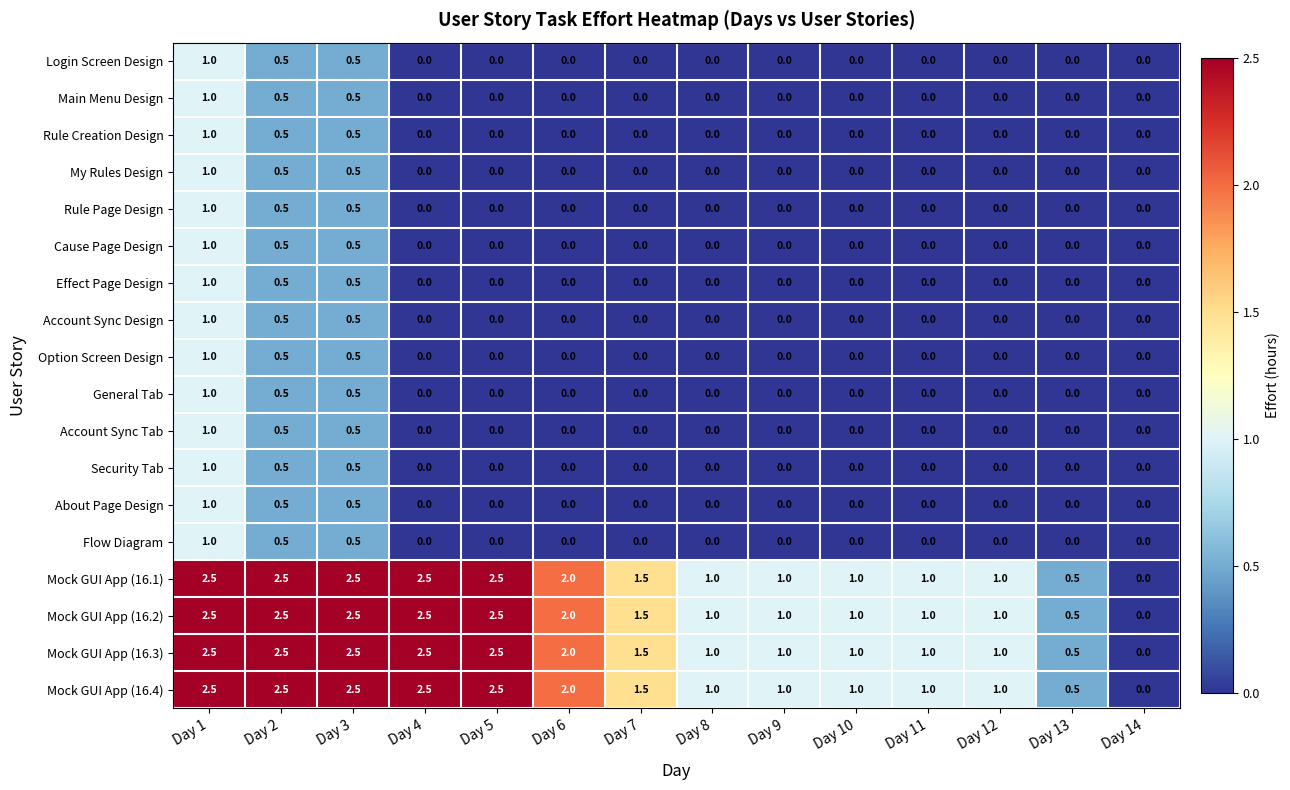

The value of My Rules Design at Day 11 is 0.0. True or false?

True